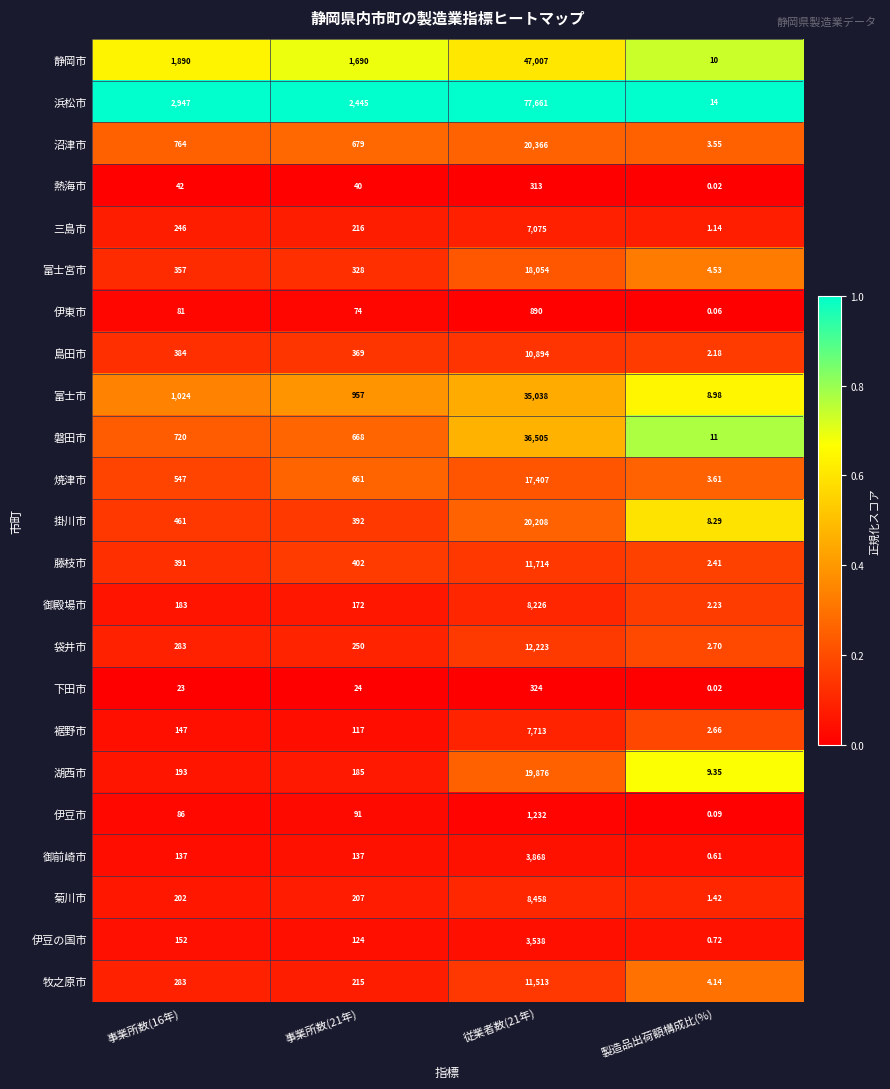

What is the spread (max minus min) of values at 製造品出荷額構成比(%)?

14.0